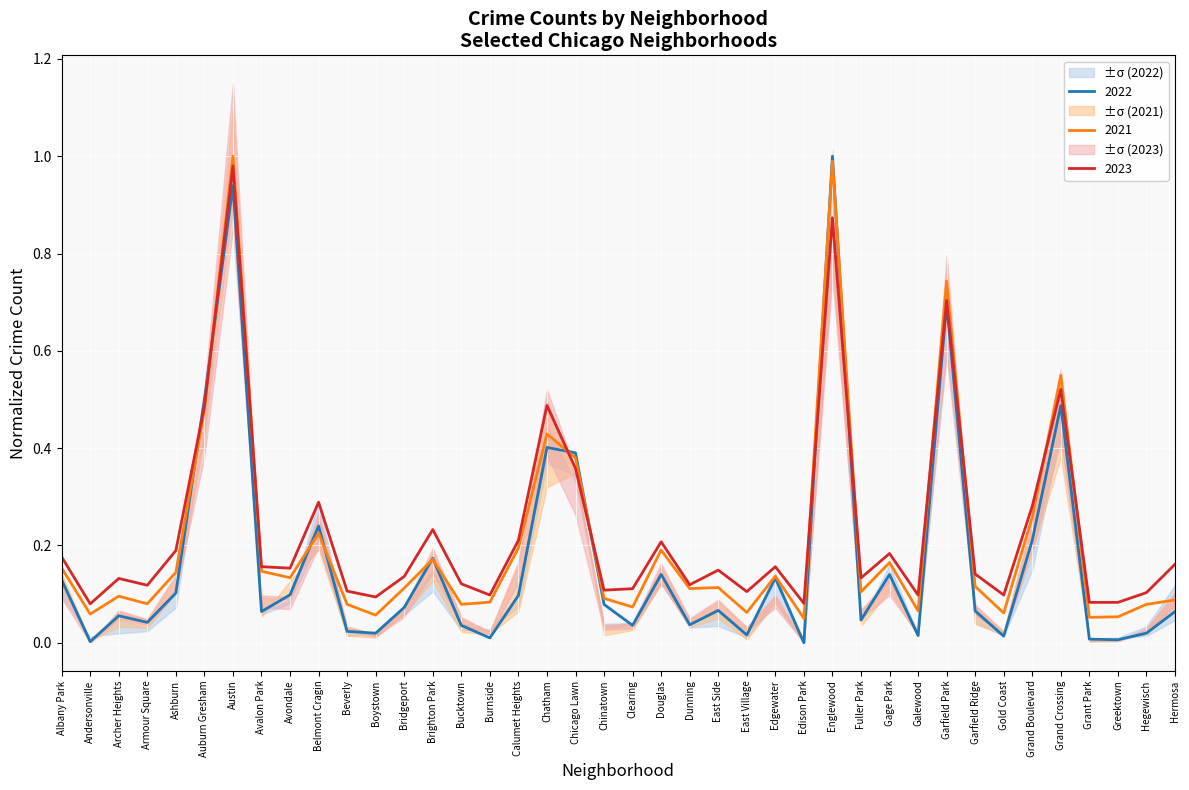

At which category is the sum across all series the highest?

Austin